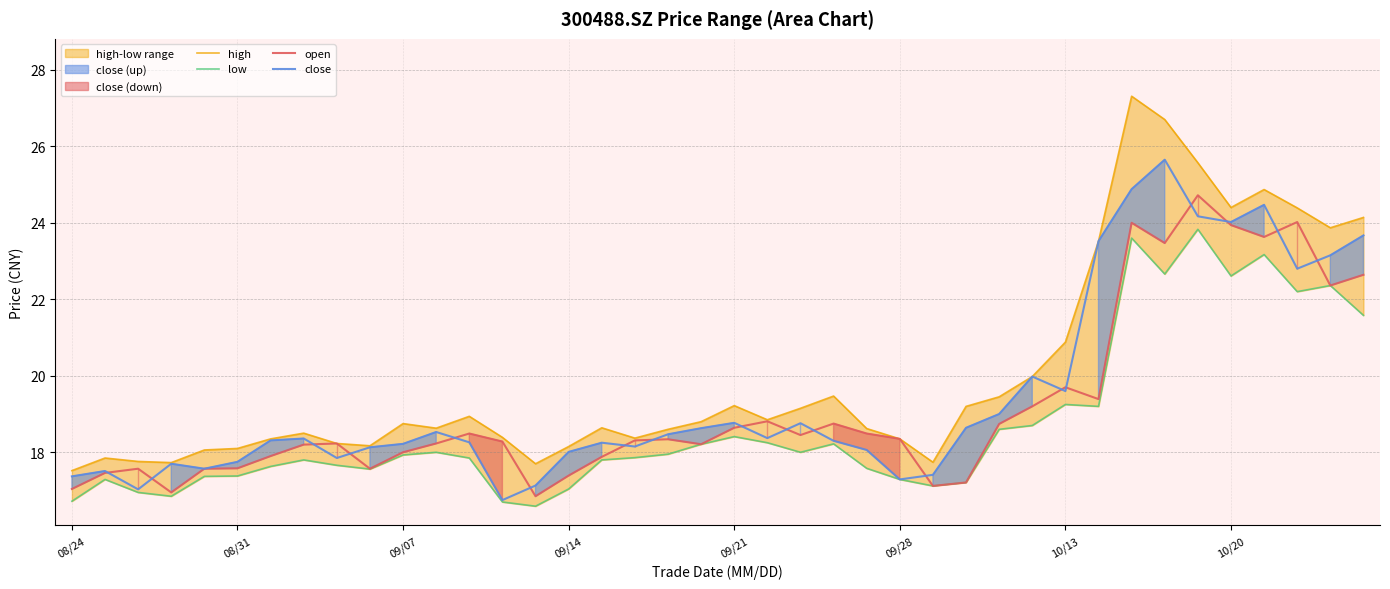

Is the value of open at 37 greater than the value of close at 27?

Yes